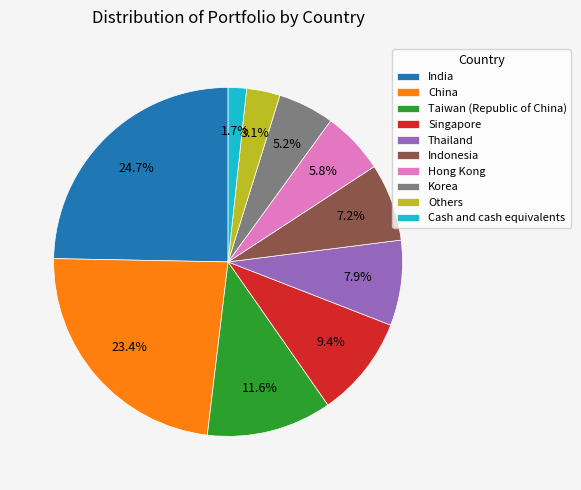

Which has a higher value, Indonesia or Singapore?

Singapore